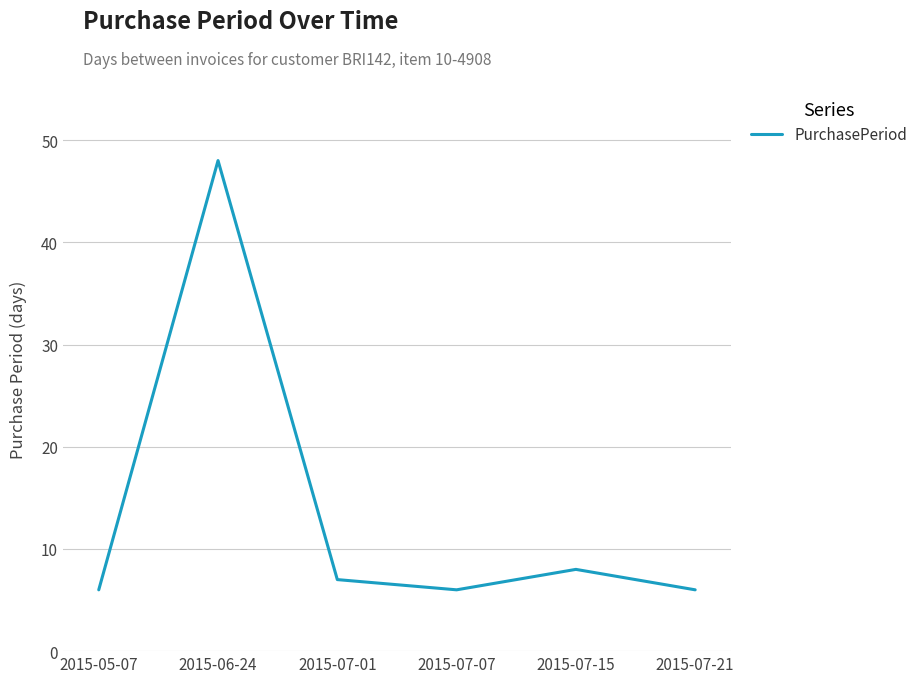

What is the sum of the values at 2015-07-01 and 2015-07-15?

15